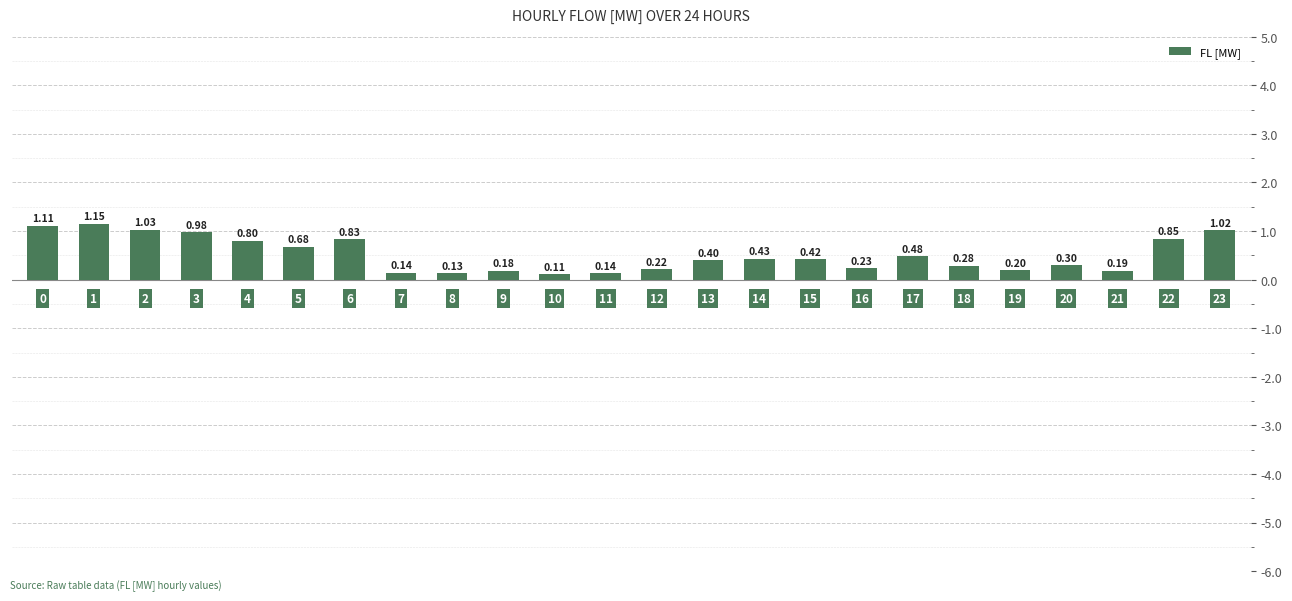

What is the value of the 3rd bar from the left?

1.0